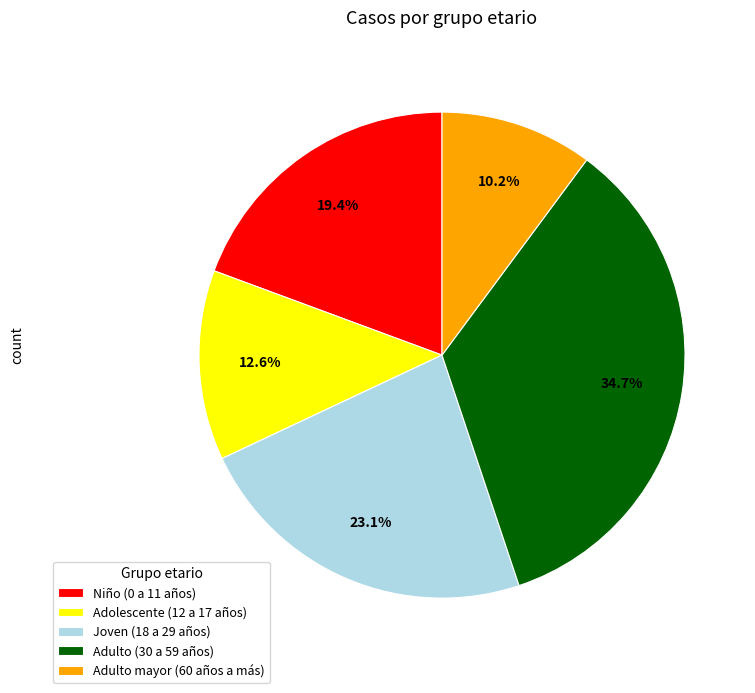

True or false: Adolescente (12 a 17 años) accounts for 13% of the total.

True